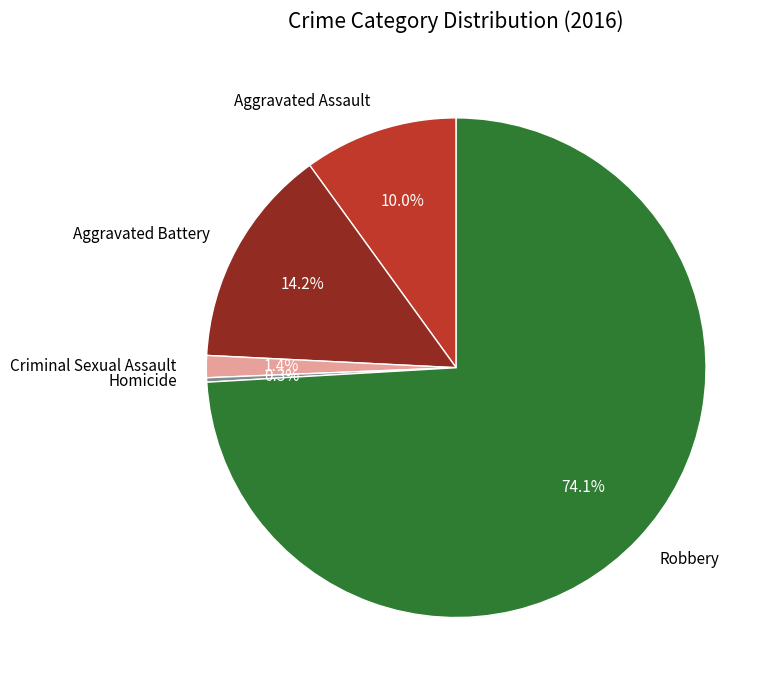

To the nearest percent, what is the combined percentage of Aggravated Assault and Criminal Sexual Assault?

11%